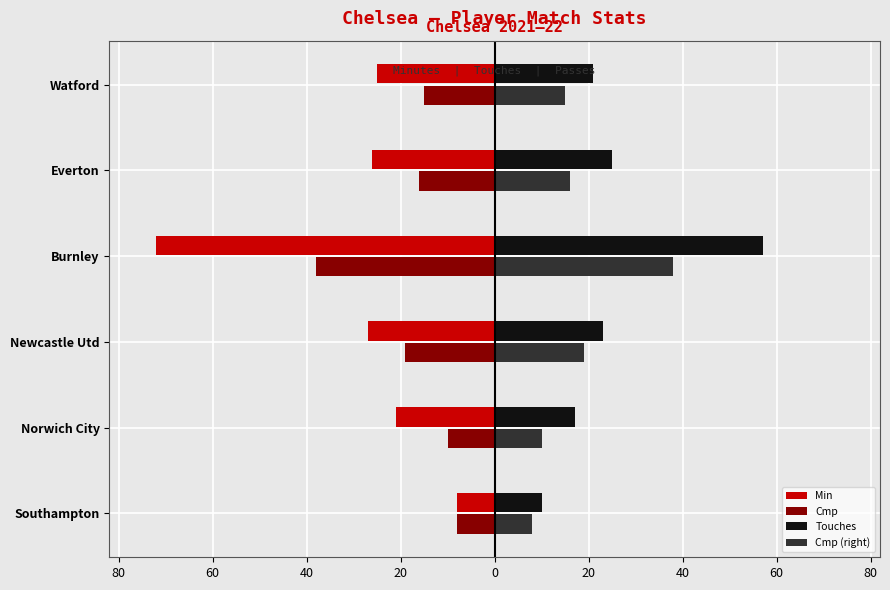

What is the greatest value displayed?

57